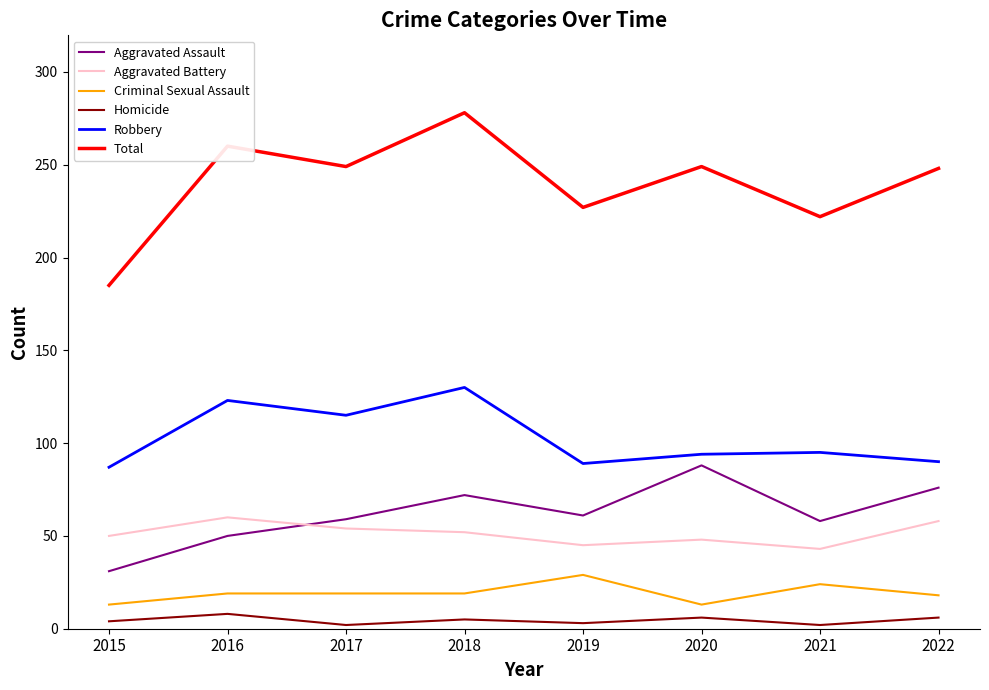

Which series has the largest range (max minus min)?

Total